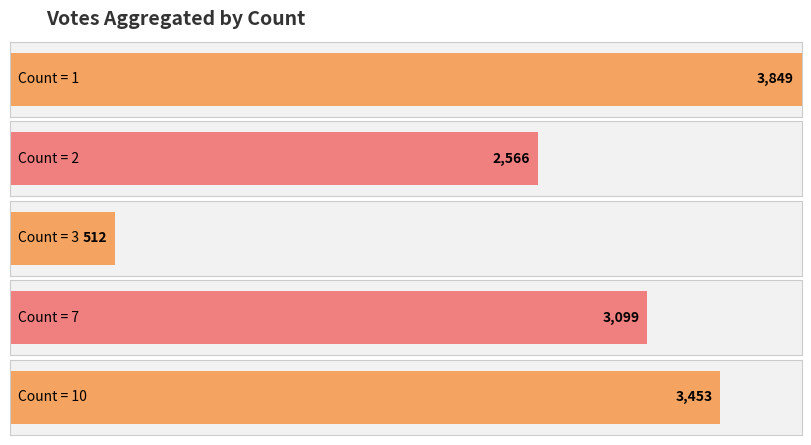

Are the bars grouped side by side (vs. stacked)?

No